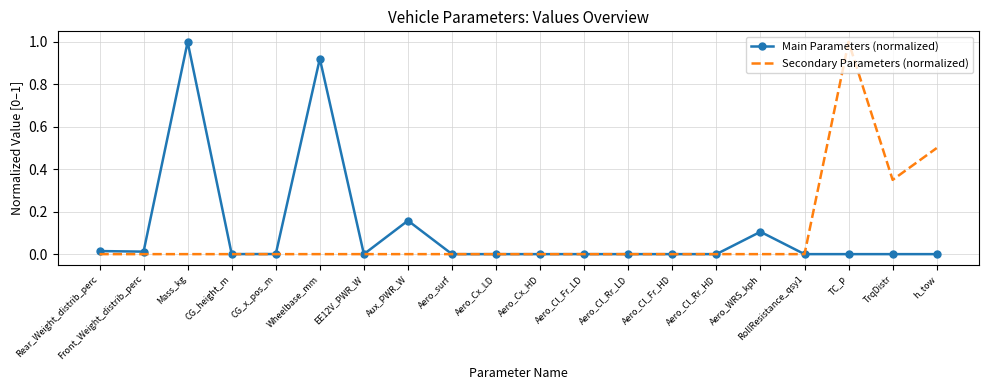

At Mass_kg, list the series in order from smallest to largest.

Secondary Parameters (normalized), Main Parameters (normalized)